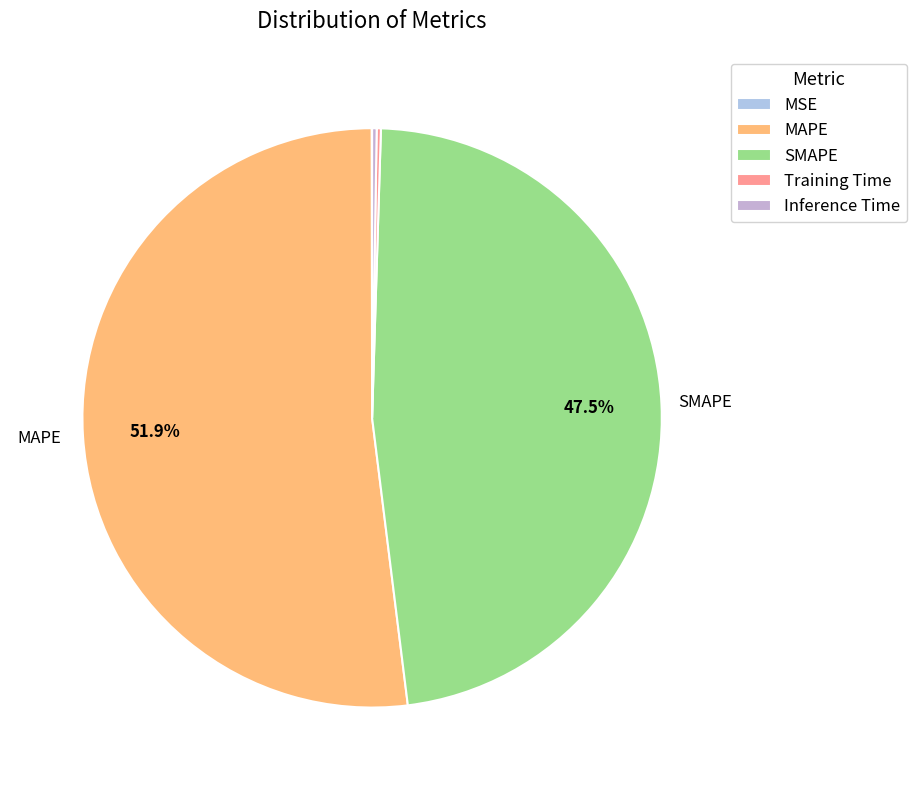

Which category has the smallest portion of the pie?

MSE